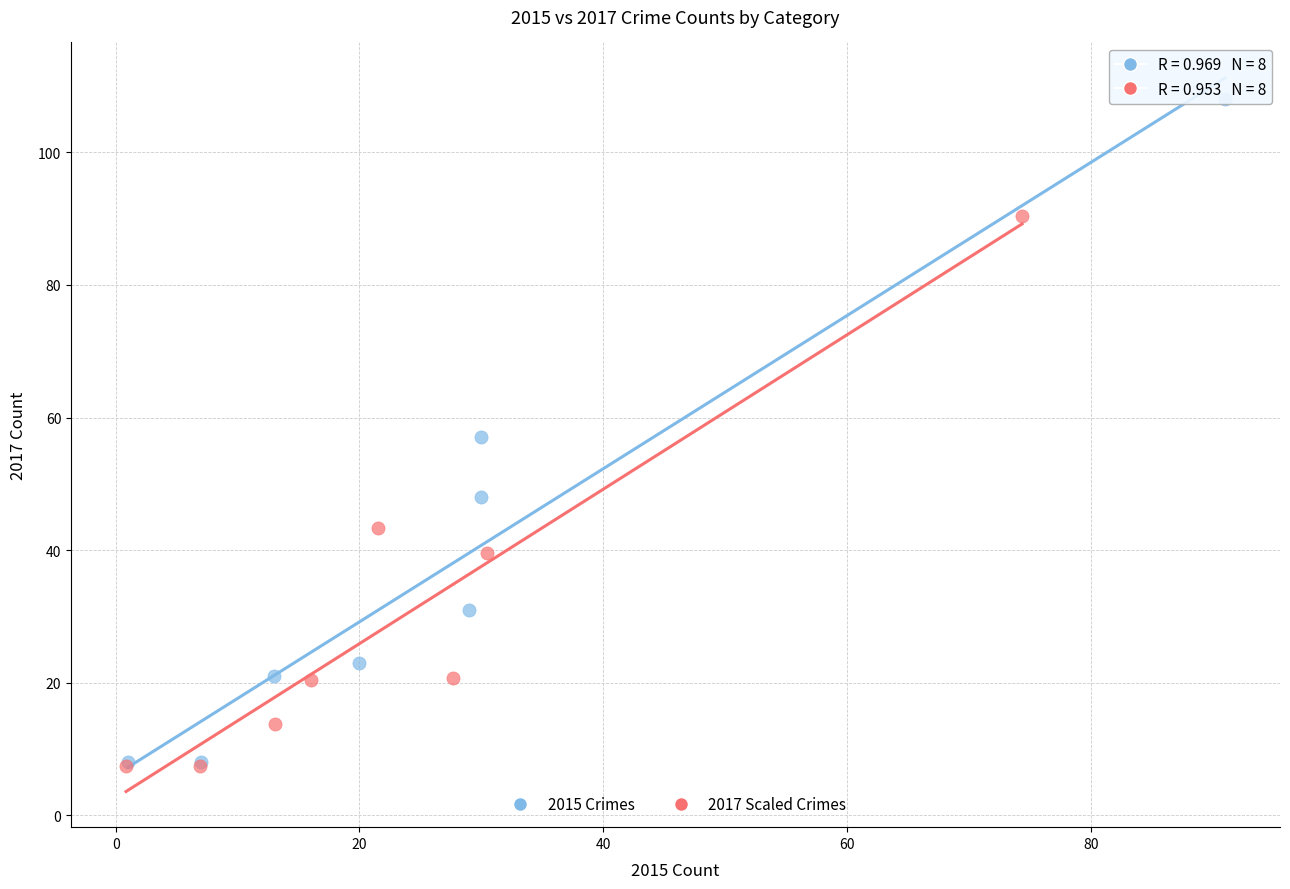

Which series has the widest spread of Y values?

2015 Crimes